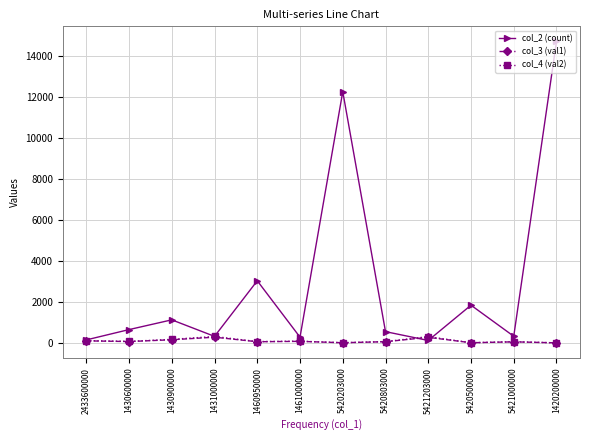

What is the minimum value for col_4 (val2)?

4.7